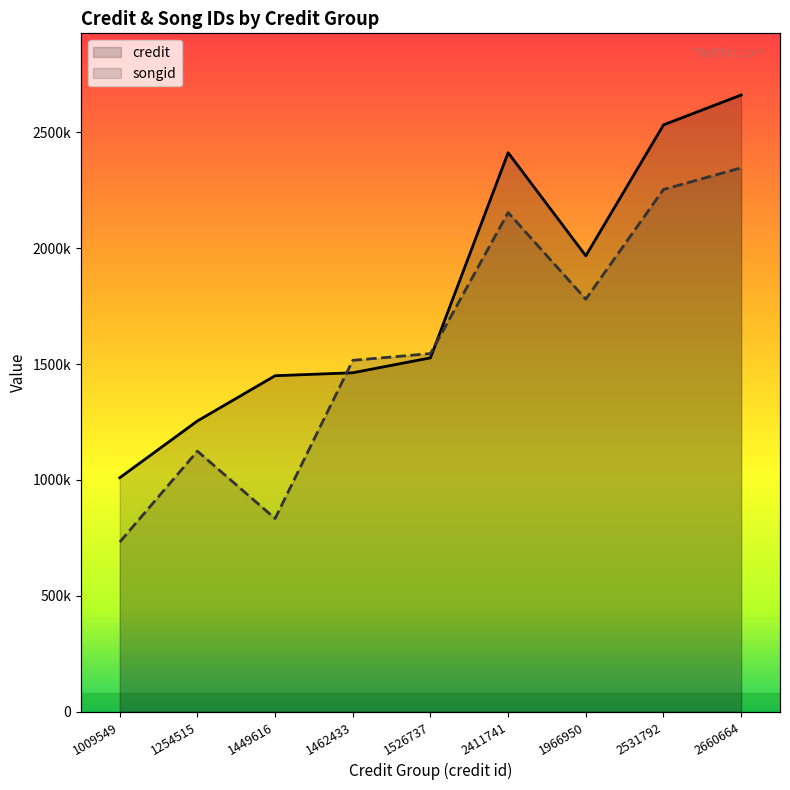

What is the difference between the maximum and minimum values in the credit series?

1651115